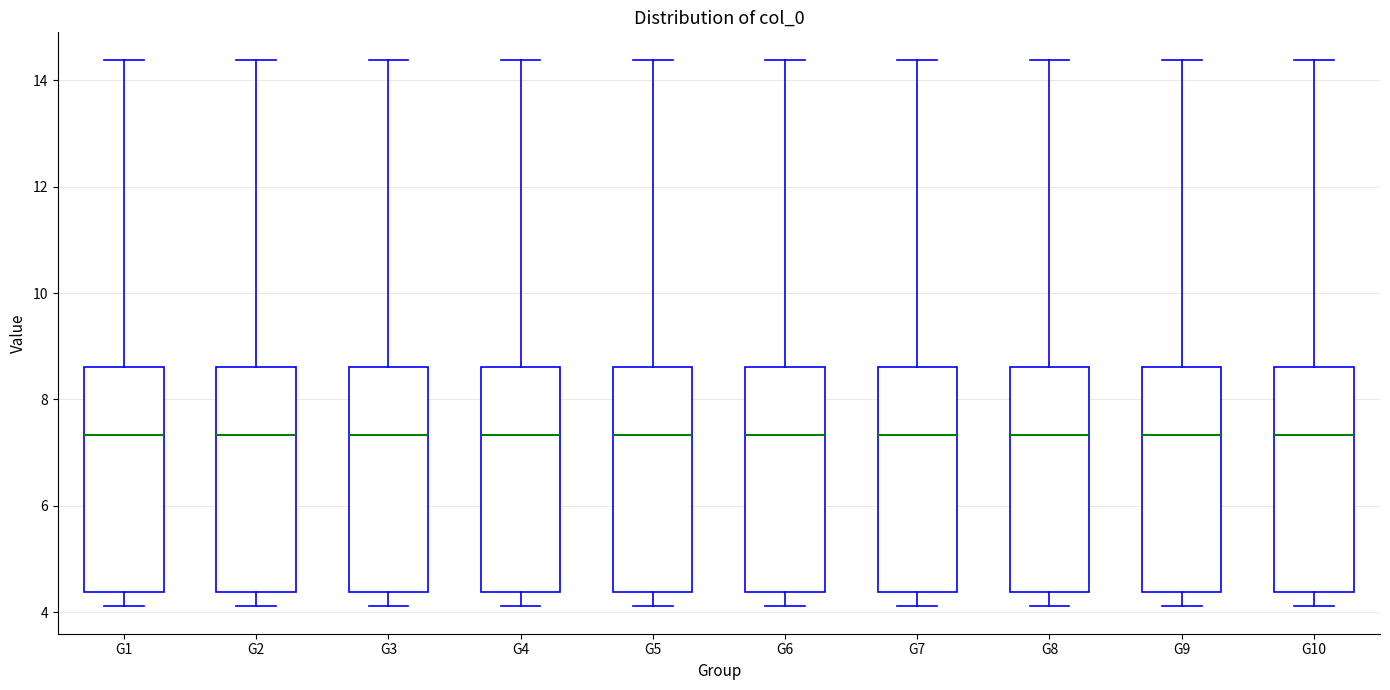

Reading left to right, transcribe this box plot: for each box, give where its median line is, the range the box spans, and where its two whiskers end, as read against the y-axis. The values are not printed on the chart, so give them approximately, as read against the axis.

G1: median 7.4, box 4.4 to 8.6, whiskers 4.2 to 14.4
G2: median 7.4, box 4.4 to 8.6, whiskers 4.2 to 14.4
G3: median 7.4, box 4.4 to 8.6, whiskers 4.2 to 14.4
G4: median 7.4, box 4.4 to 8.6, whiskers 4.2 to 14.4
G5: median 7.4, box 4.4 to 8.6, whiskers 4.2 to 14.4
G6: median 7.4, box 4.4 to 8.6, whiskers 4.2 to 14.4
G7: median 7.4, box 4.4 to 8.6, whiskers 4.2 to 14.4
G8: median 7.4, box 4.4 to 8.6, whiskers 4.2 to 14.4
G9: median 7.4, box 4.4 to 8.6, whiskers 4.2 to 14.4
G10: median 7.4, box 4.4 to 8.6, whiskers 4.2 to 14.4